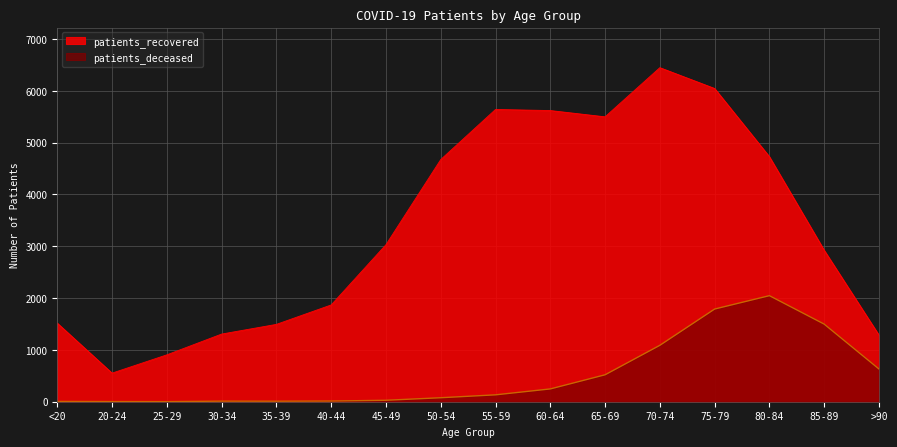

What position from the left is 55-59?

9